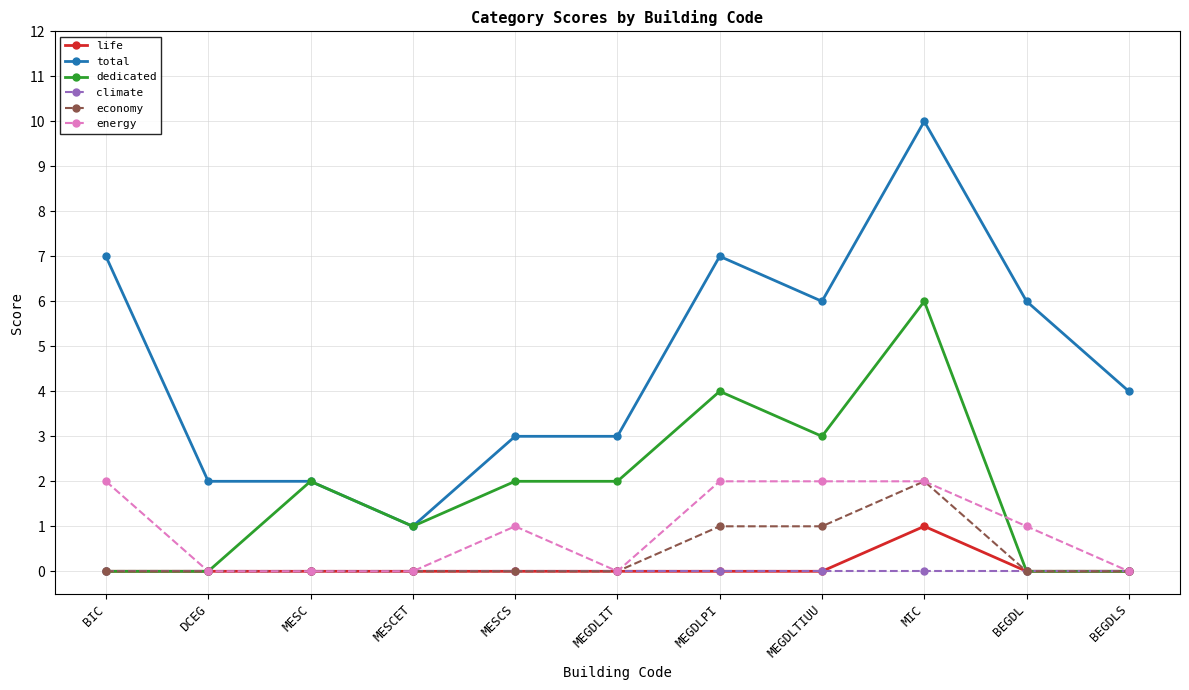

Reading left to right, what are all the values shown in this chart?

life: BIC=0	DCEG=0	MESC=0	MESCET=0	MESCS=0	MEGDLIT=0	MEGDLPI=0	MEGDLTIUU=0	MIC=1	BEGDL=0	BEGDLS=0
total: BIC=7	DCEG=2	MESC=2	MESCET=1	MESCS=3	MEGDLIT=3	MEGDLPI=7	MEGDLTIUU=6	MIC=10	BEGDL=6	BEGDLS=4
dedicated: BIC=0	DCEG=0	MESC=2	MESCET=1	MESCS=2	MEGDLIT=2	MEGDLPI=4	MEGDLTIUU=3	MIC=6	BEGDL=0	BEGDLS=0
climate: BIC=0	DCEG=0	MESC=0	MESCET=0	MESCS=0	MEGDLIT=0	MEGDLPI=0	MEGDLTIUU=0	MIC=0	BEGDL=0	BEGDLS=0
economy: BIC=0	DCEG=0	MESC=0	MESCET=0	MESCS=0	MEGDLIT=0	MEGDLPI=1	MEGDLTIUU=1	MIC=2	BEGDL=0	BEGDLS=0
energy: BIC=2	DCEG=0	MESC=0	MESCET=0	MESCS=1	MEGDLIT=0	MEGDLPI=2	MEGDLTIUU=2	MIC=2	BEGDL=1	BEGDLS=0